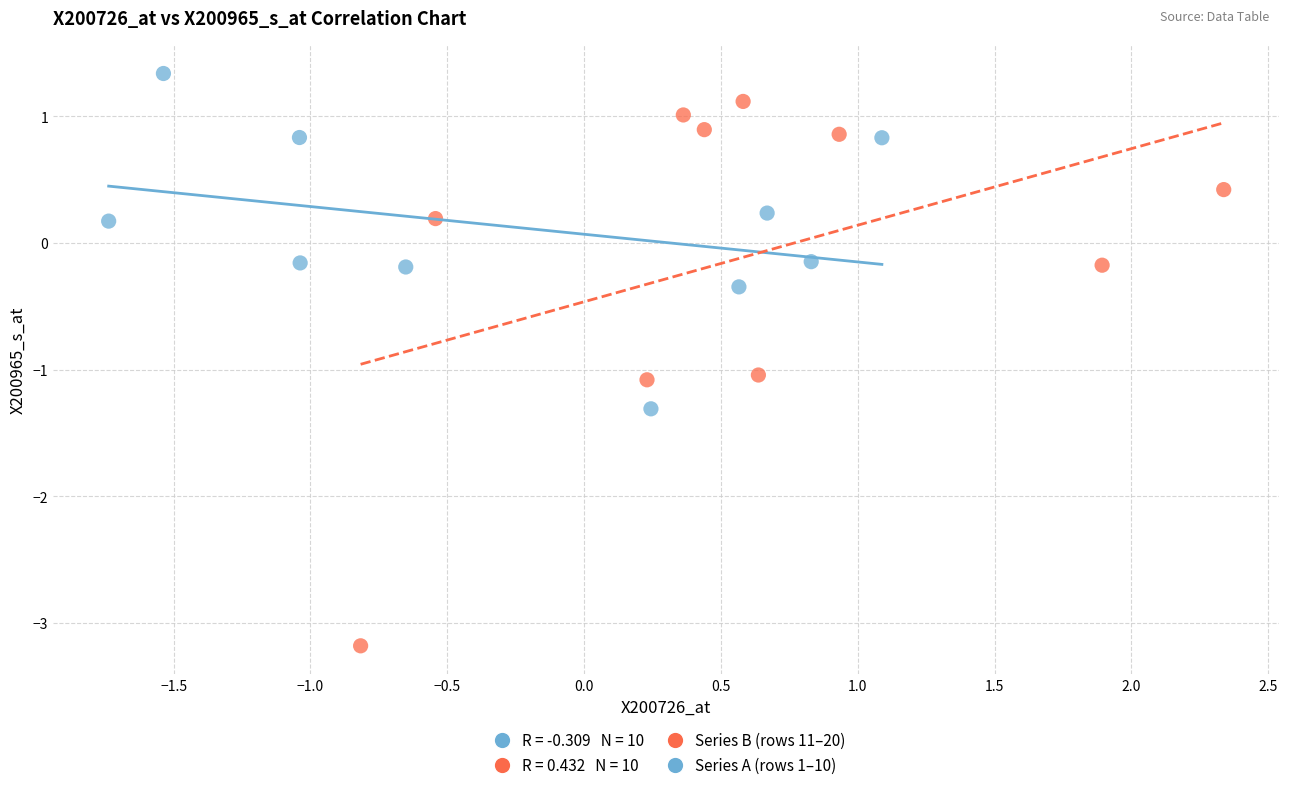

Which series reaches the maximum Y coordinate?

Series A (rows 1–10)